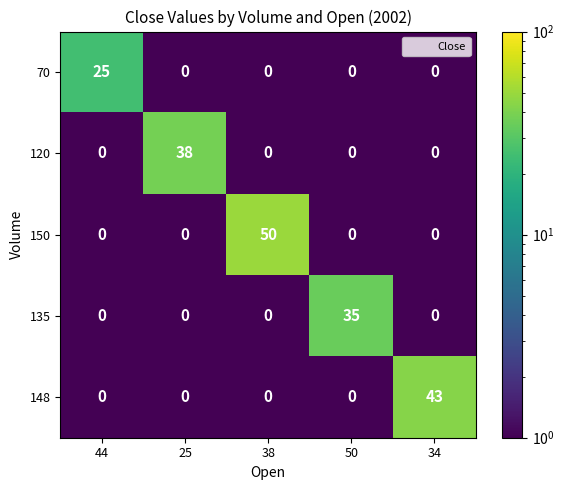

Which series has the largest range (max minus min)?

150